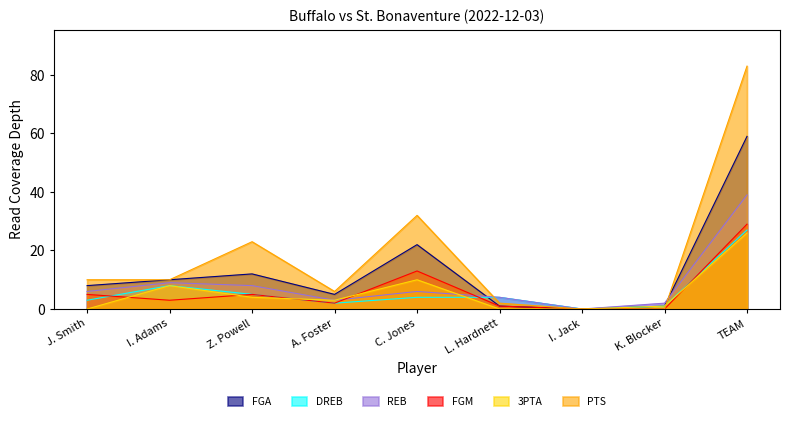

What is the average value of the FGA series?

13